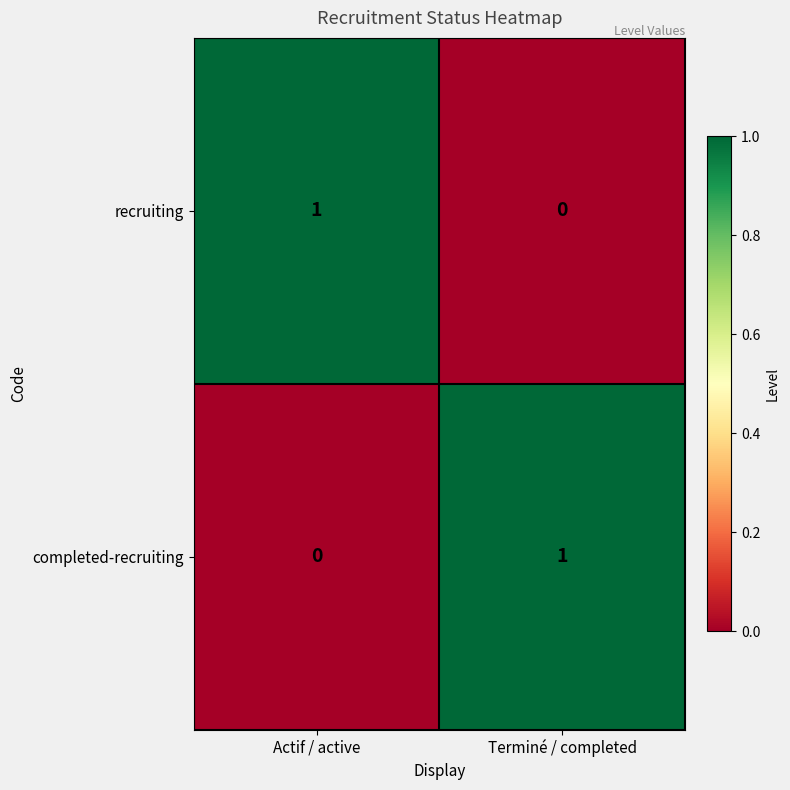

What is the total value across all series at Terminé / completed?

1